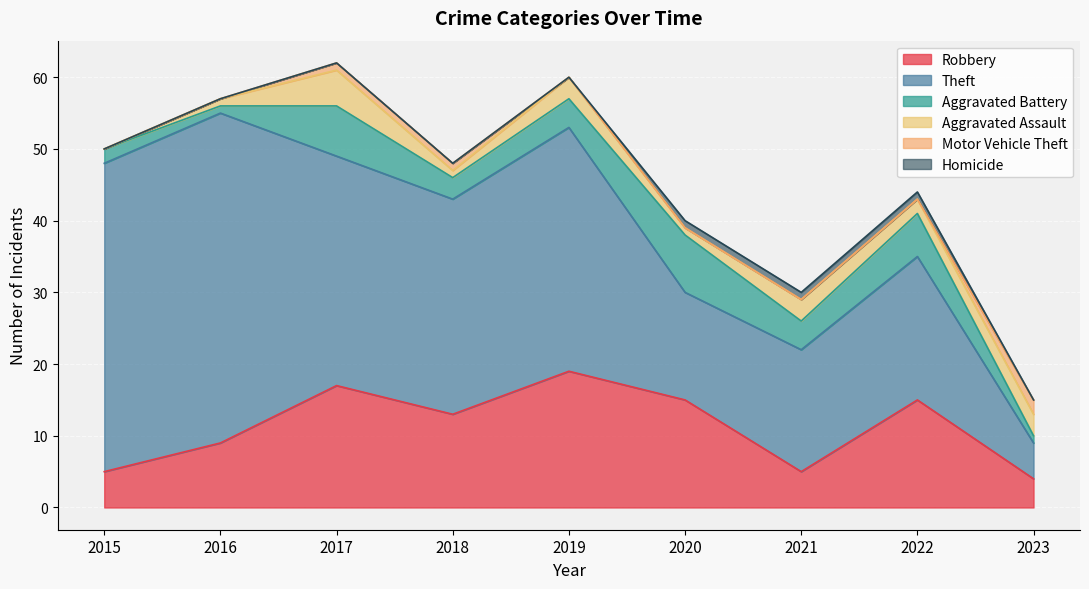

Which series has the largest total across all categories?

Theft